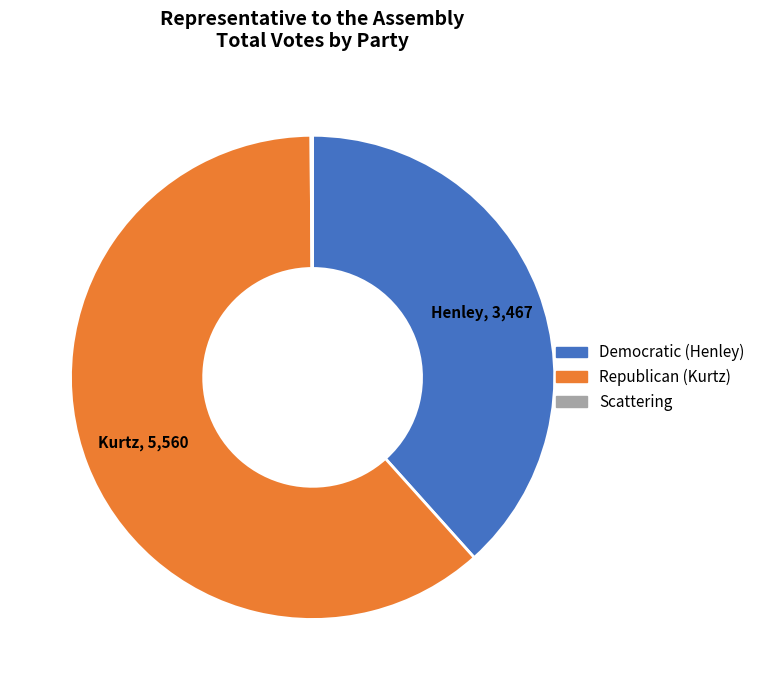

What is the ratio of the value at Democratic (Henley) to the value at Republican (Kurtz)?

0.6